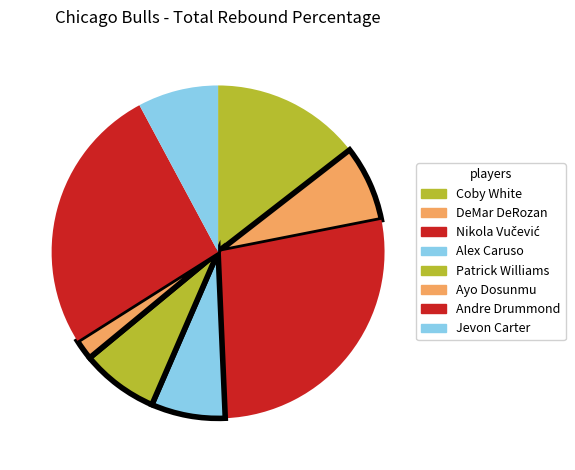

What is the total percentage of Jevon Carter and Patrick Williams?

15.3%